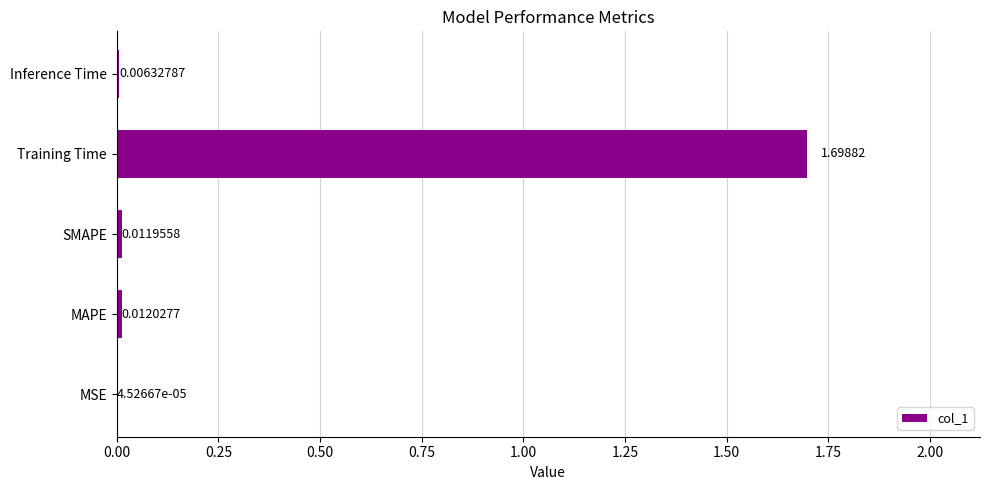

Which label corresponds to the largest value in the chart?

Training Time